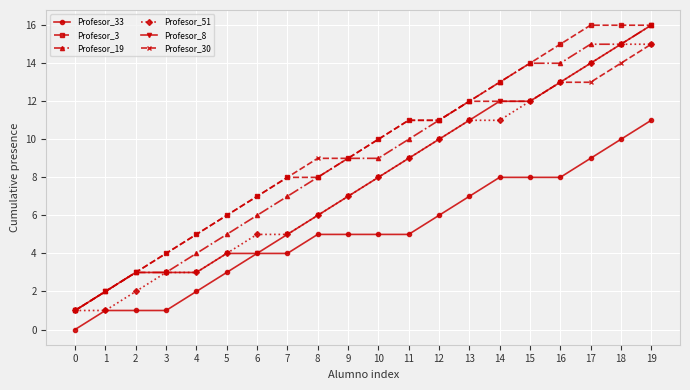

Which series changed the most between 0 and 18?

Profesor_3